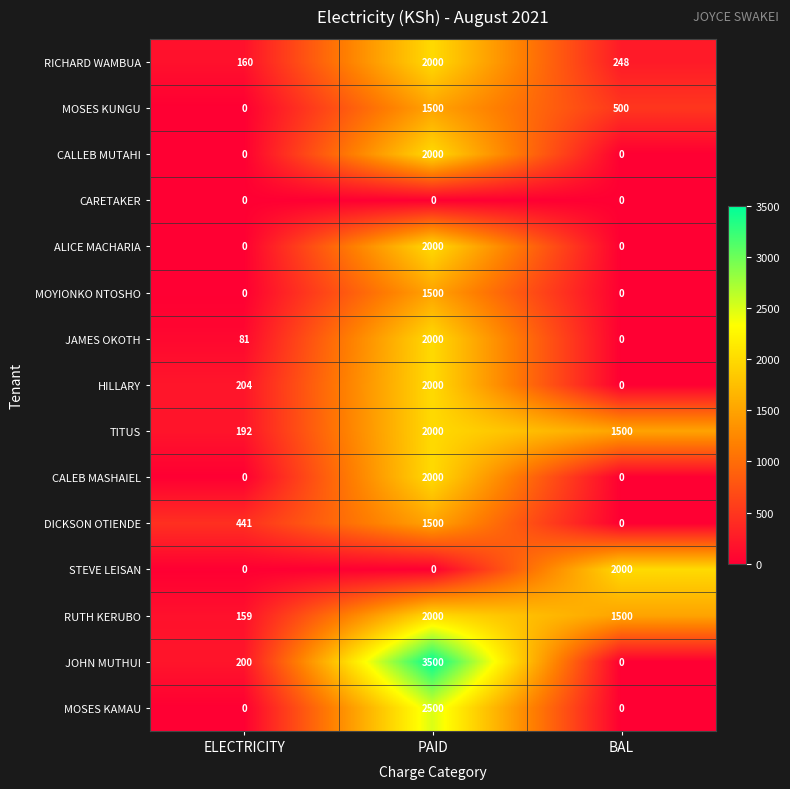

What is the average value of the CALLEB MUTAHI series?

667